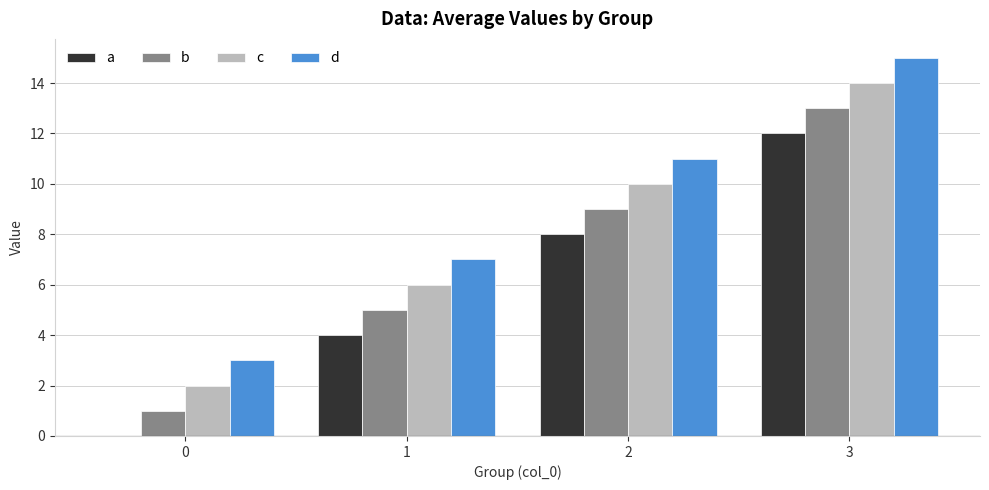

The b series shows 13 at 3. True or false?

True